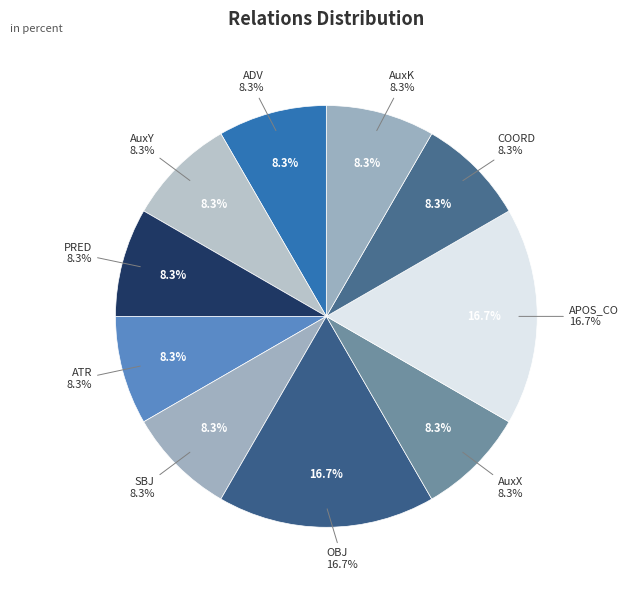

What portion of the pie excludes PRED?

91.7%